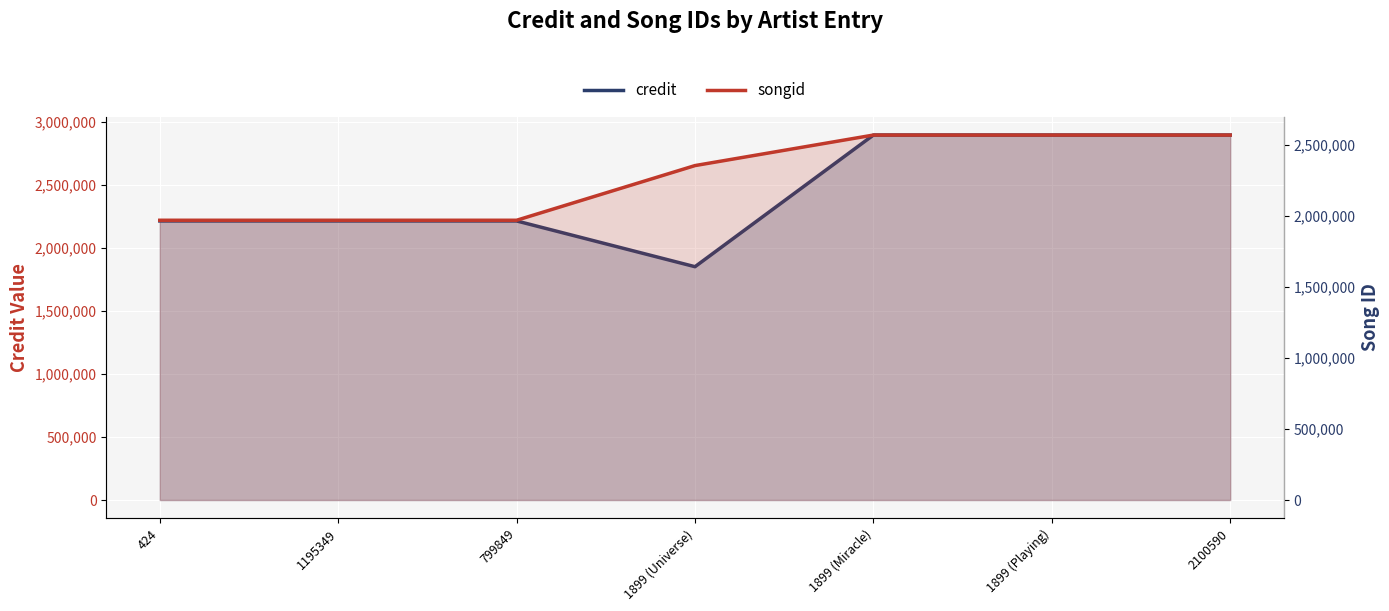

The value of songid at 1899 (Universe) is 2353481. True or false?

True